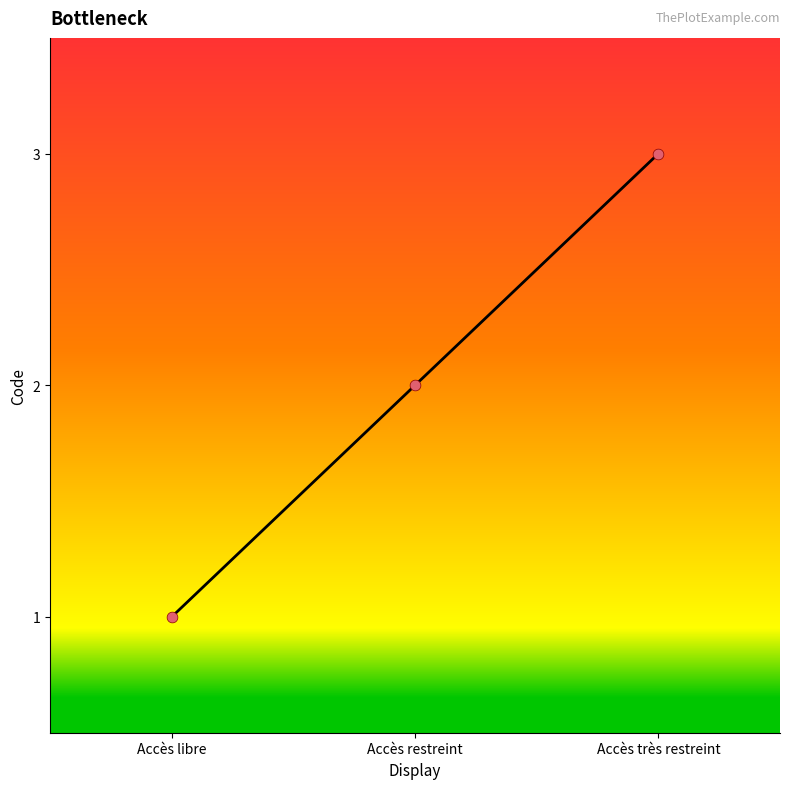

What is the change in value from Accès libre to Accès très restreint?

+2